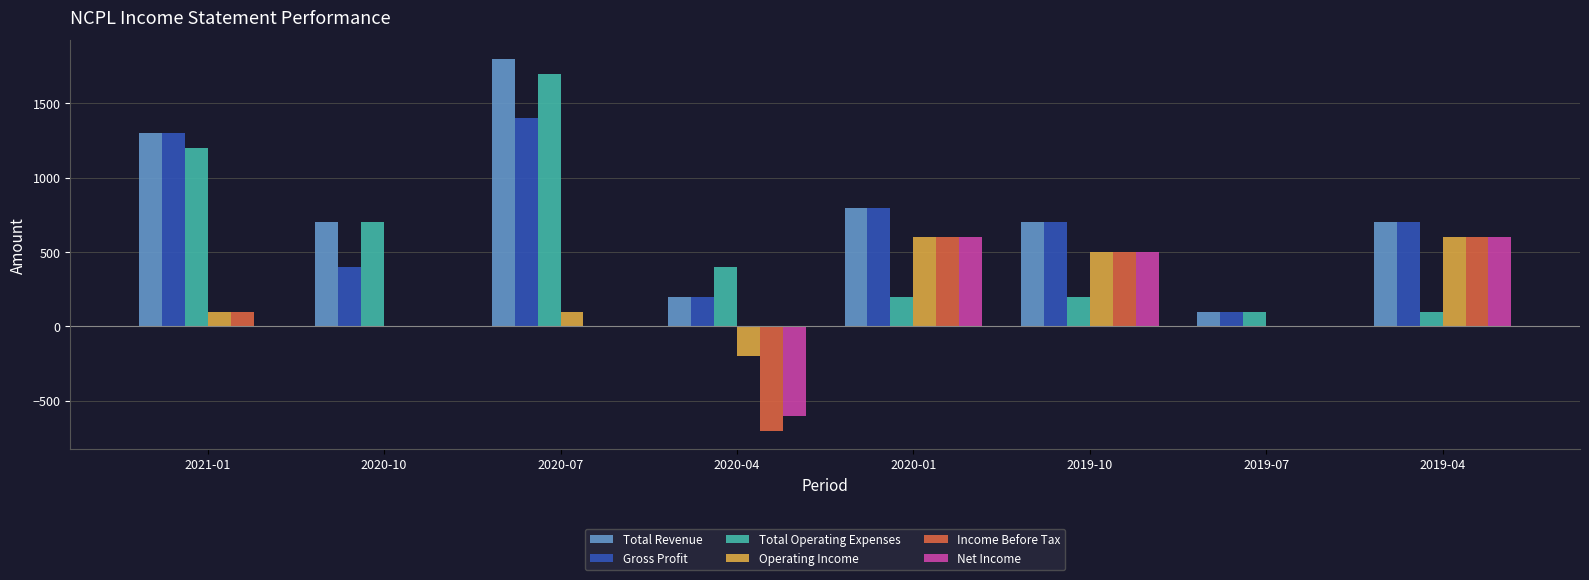

What is the sum of all Gross Profit values?

5600